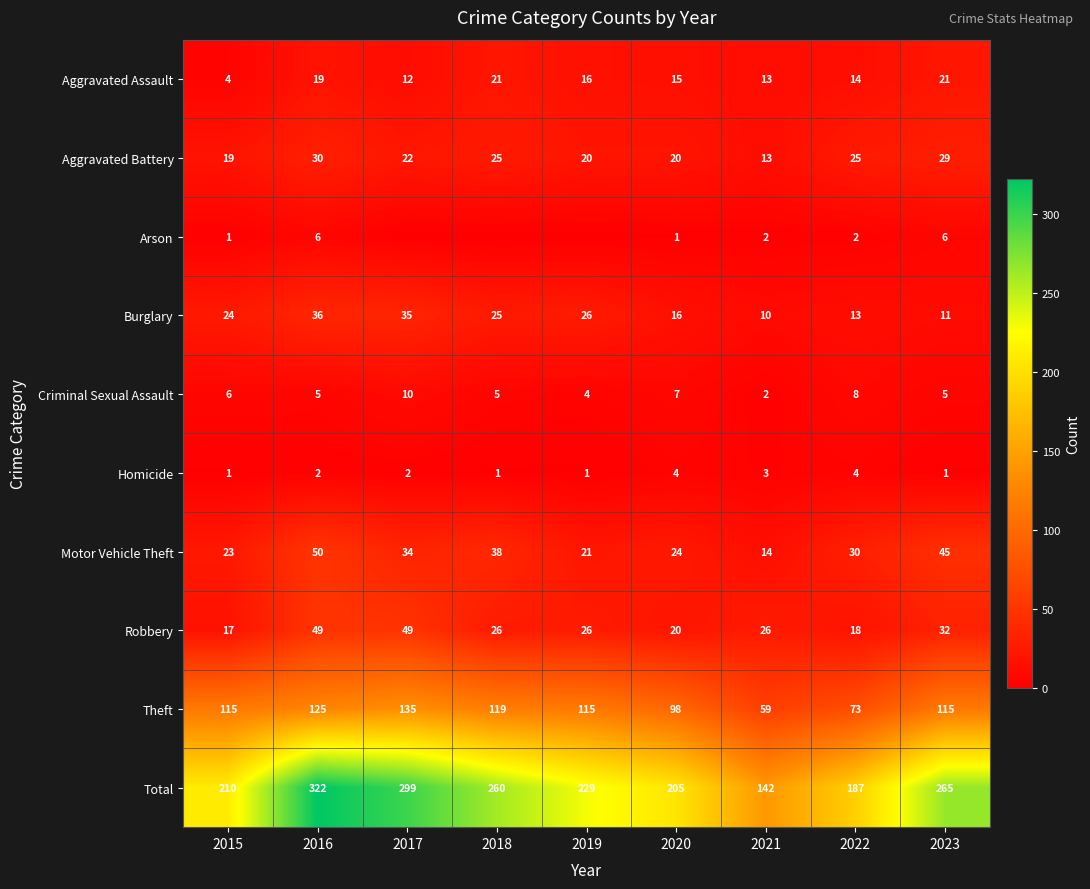

Is the value of Burglary at 2015 greater than the value of Aggravated Battery at 2018?

No